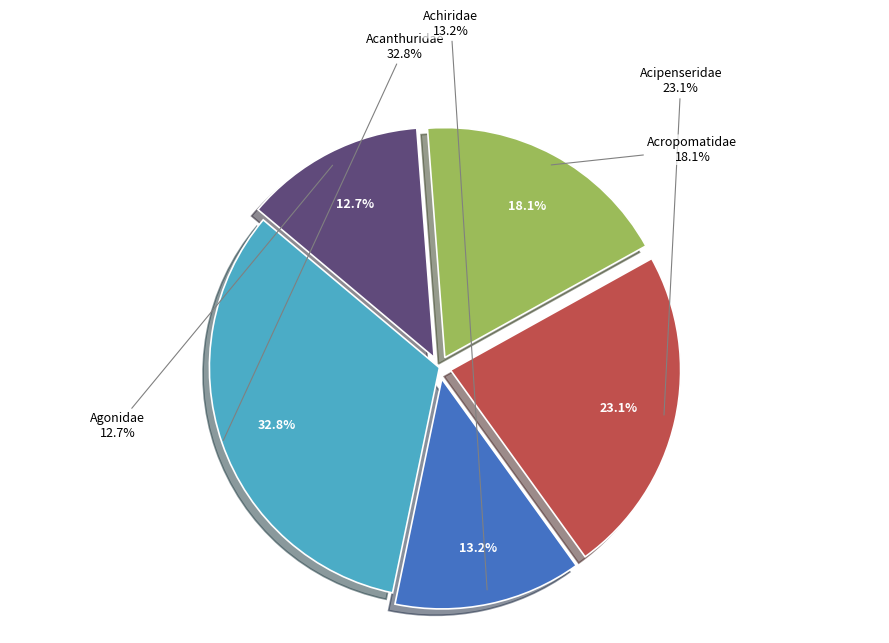

What is the ratio of the value at Agonidae to the value at Acropomatidae?

0.7